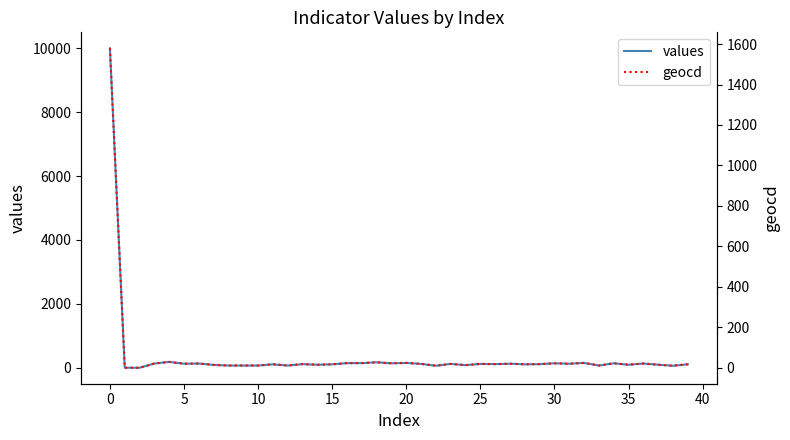

What is the sum of all values values?

14186